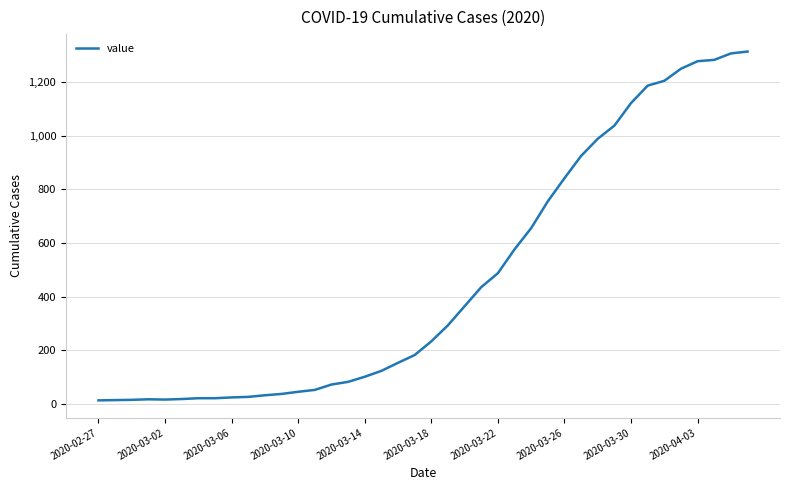

What is the maximum value shown in the chart?

1313